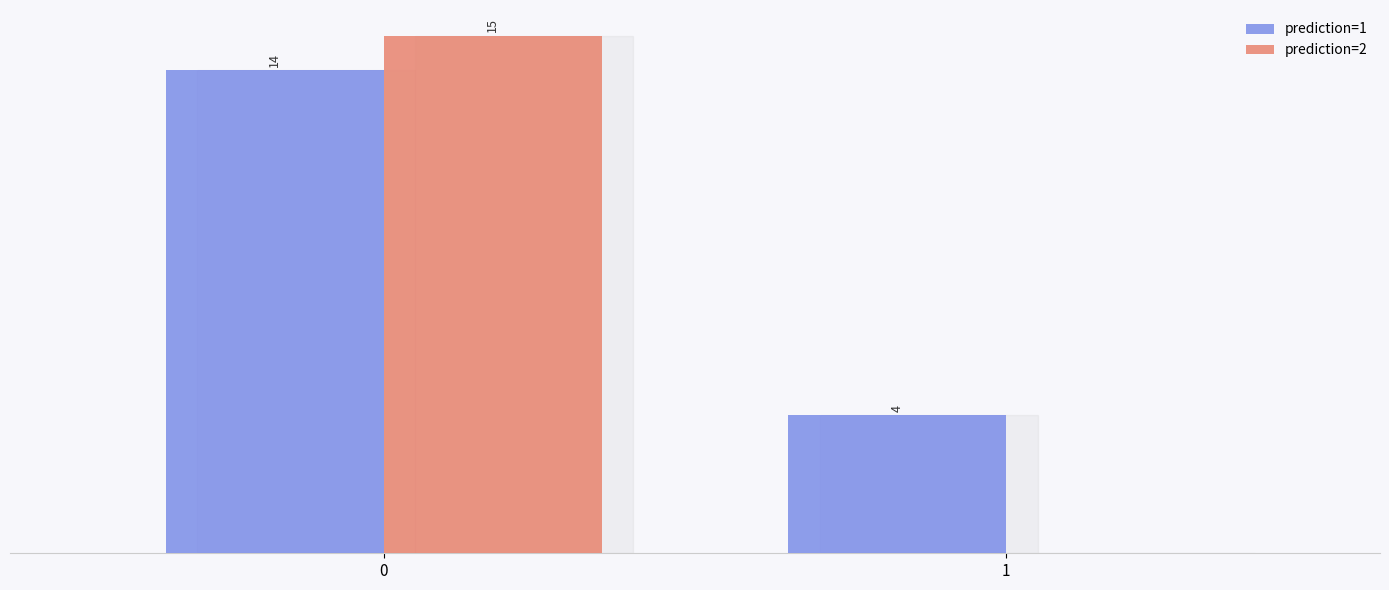

Which series has the largest total across all categories?

prediction=1